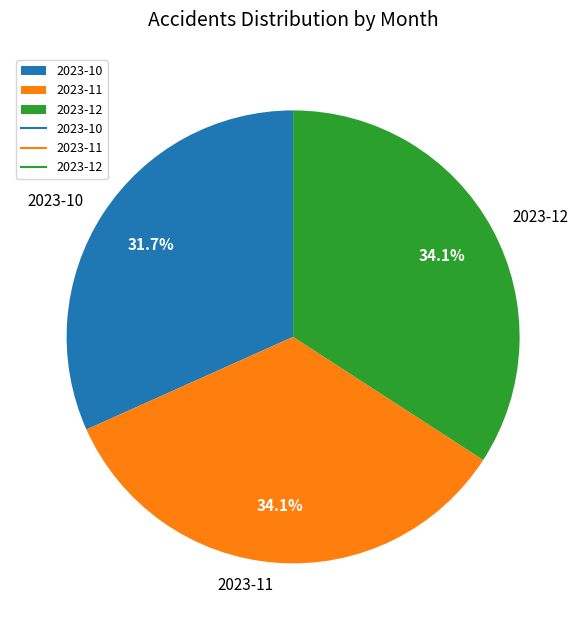

How many segments does this pie chart have?

3